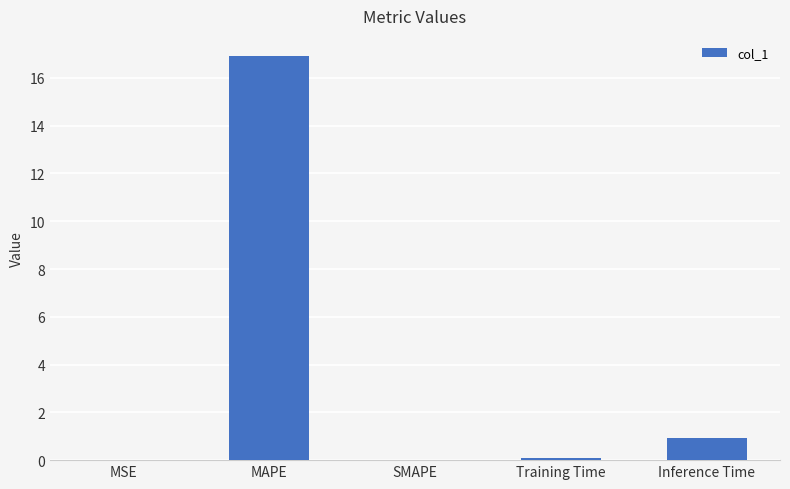

How many distinct data groups are displayed?

1